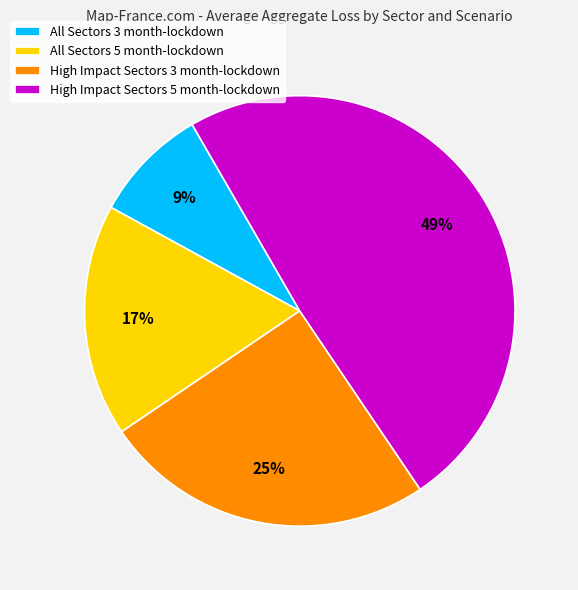

Is the sum of High Impact Sectors 3 month-lockdown and High Impact Sectors 5 month-lockdown greater than half?

Yes